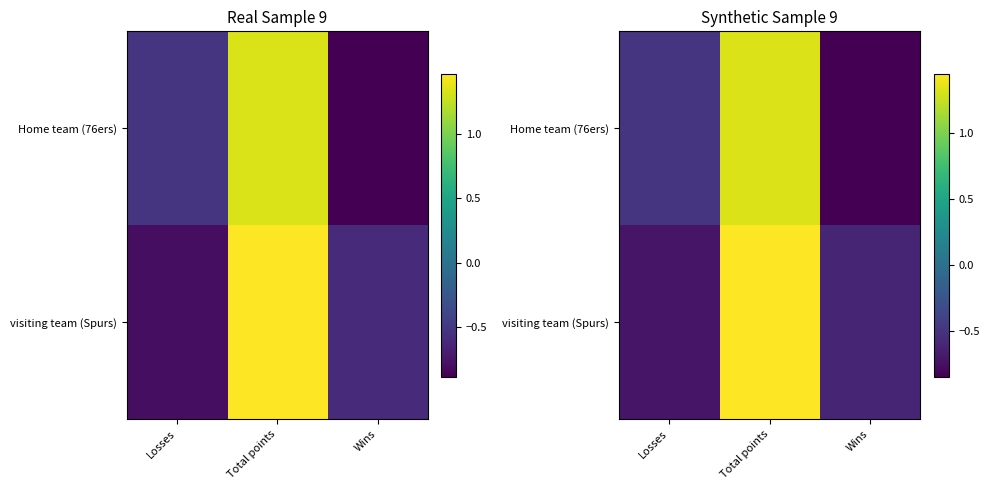

How many values in the visiting team (Spurs) series are below 0?

2